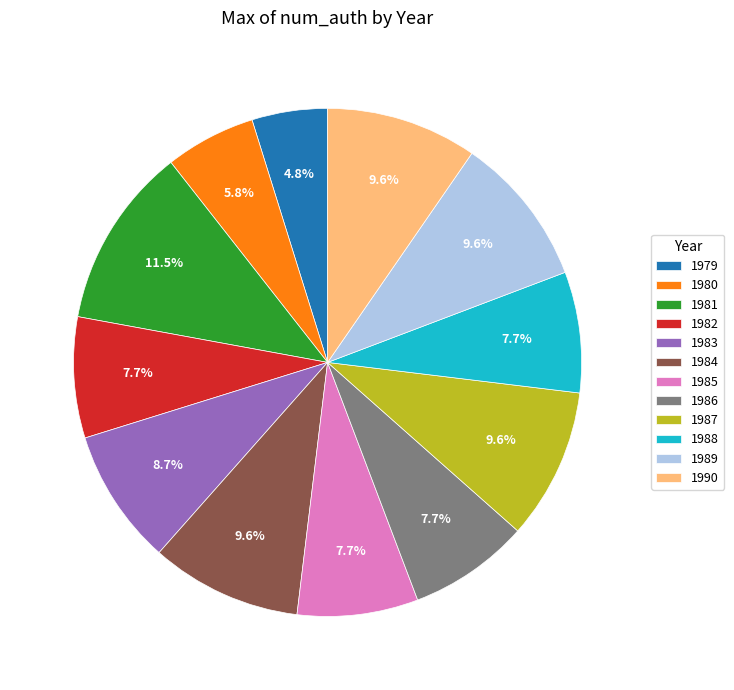

Is there a majority slice in this chart?

No